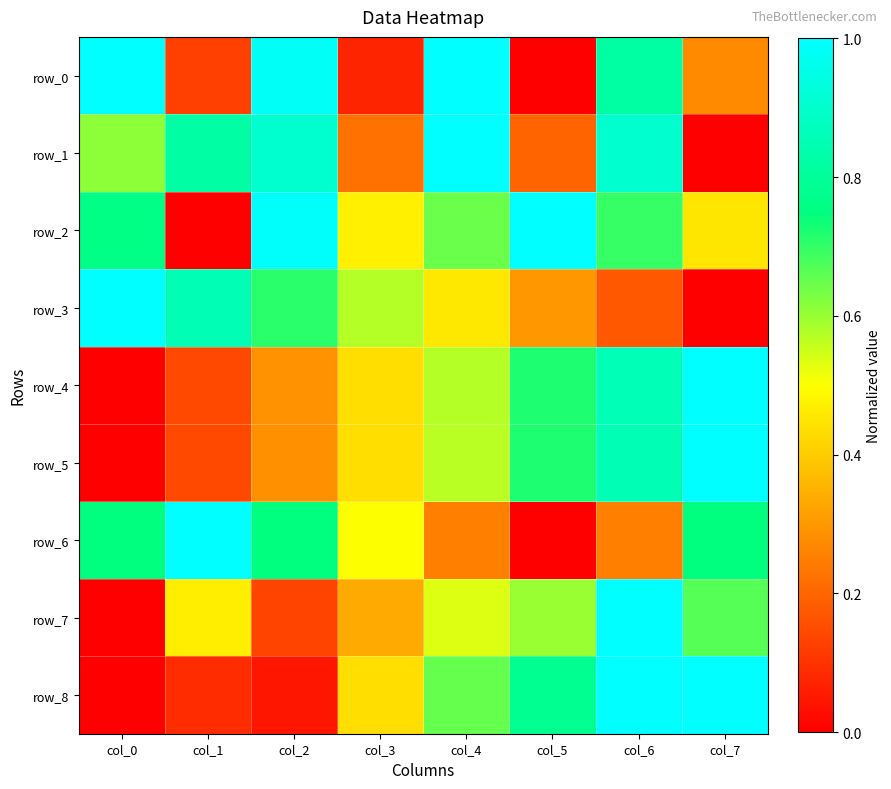

Between col_4 and col_0, which is larger?

col_4